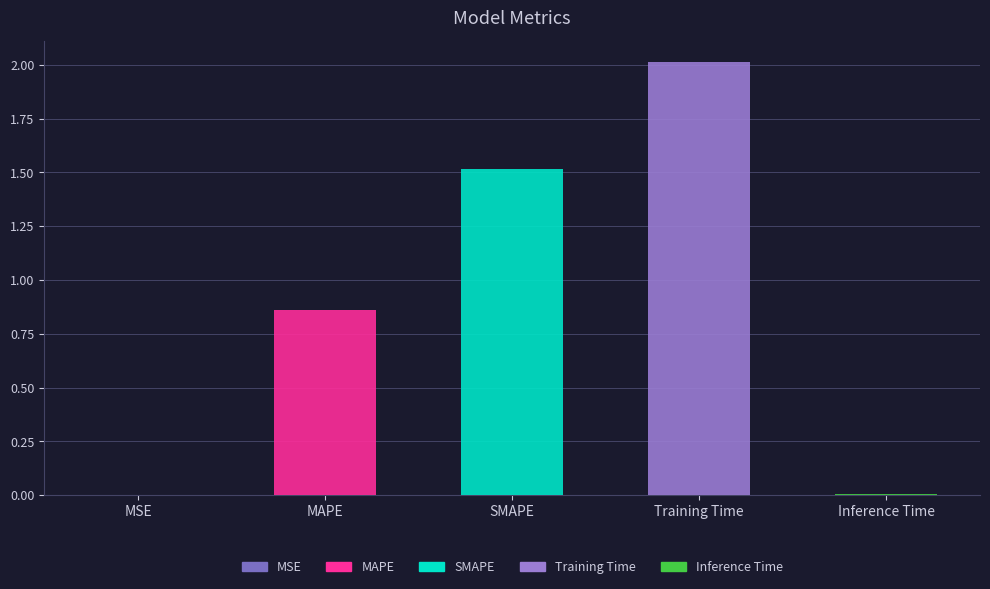

Reading left to right, list all the values displayed in this chart.

0.0	0.9	1.5	2.0	0.0